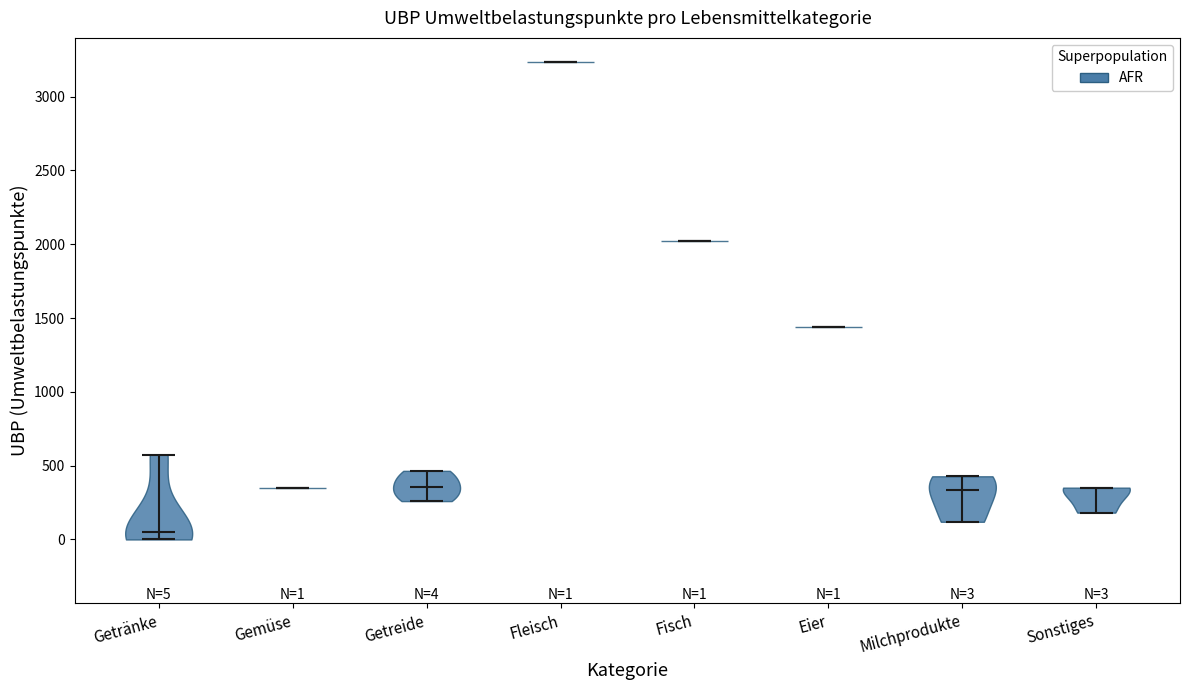

Which violin has the highest median line?

Fleisch